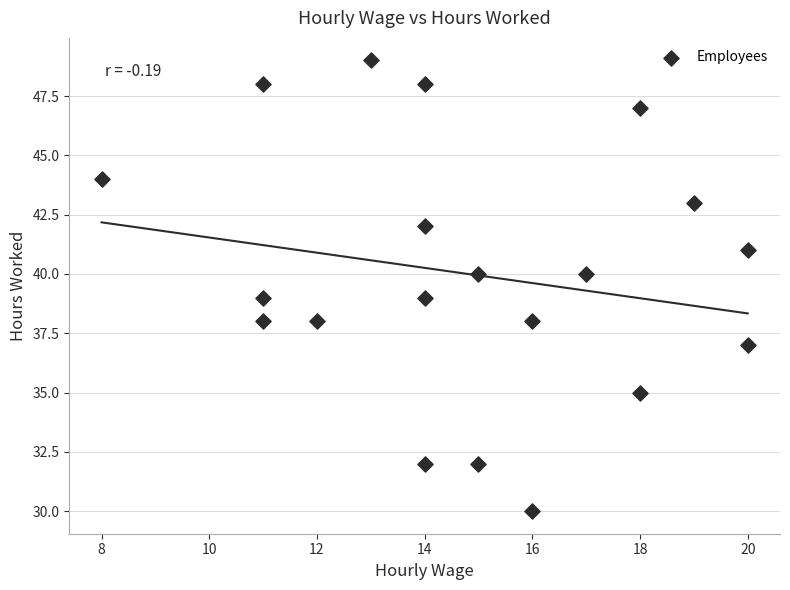

What is the range of X values (max minus min)?

12